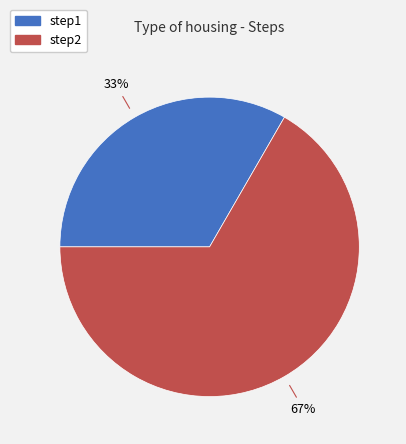

Combined, do step1 and step2 account for over 50%?

Yes